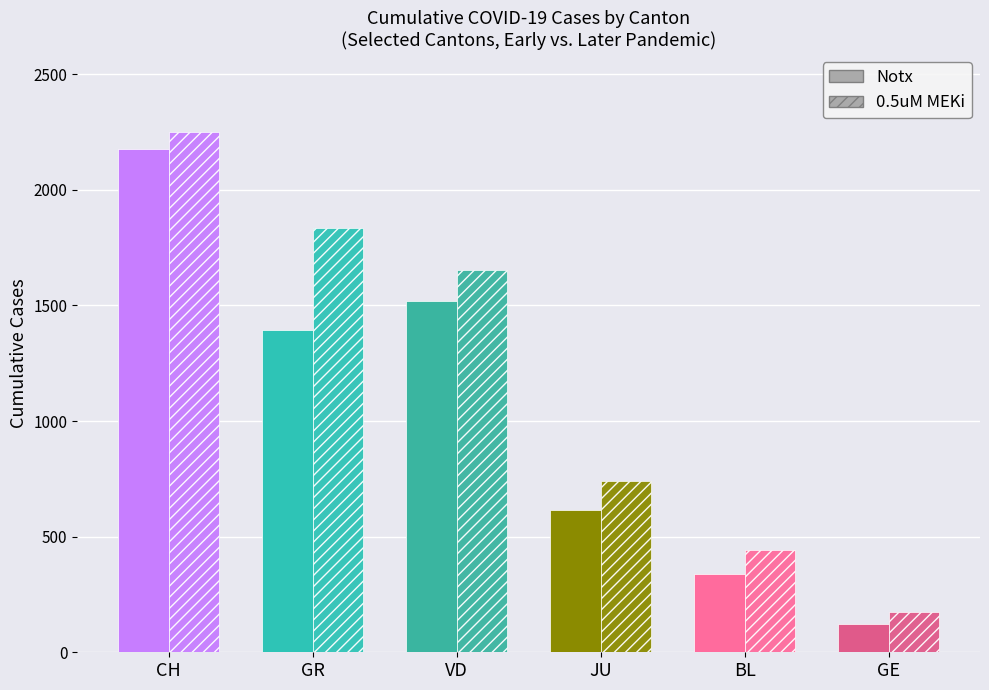

Between BL and GE, which is larger?

BL